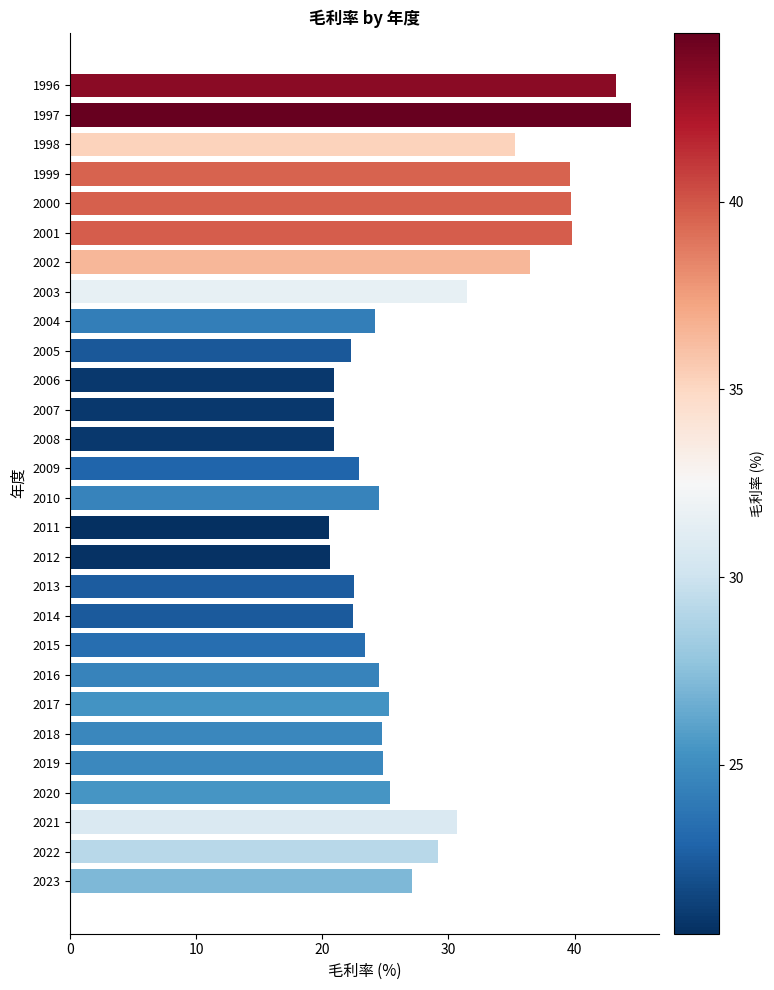

What is the difference between the second highest and minimum values?

22.8